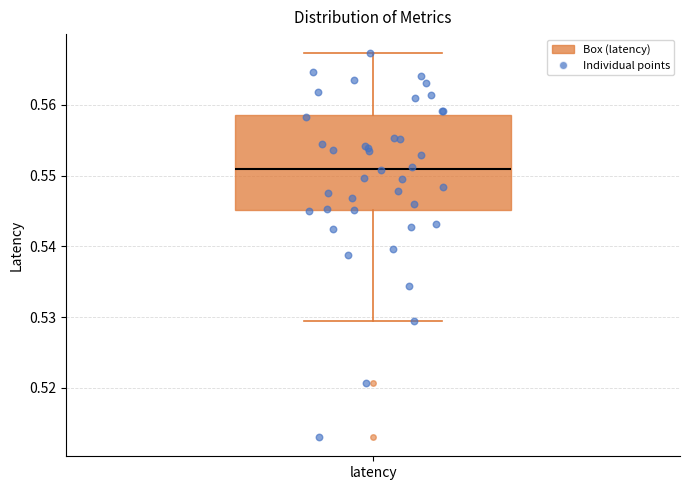

Read this box plot against the y-axis: the position of the median line, the range covered by the box, and the ends of both whiskers. The values are not printed on the chart, so give them approximately, as read against the axis.

median 0.551, box 0.545 to 0.558, whiskers 0.529 to 0.567